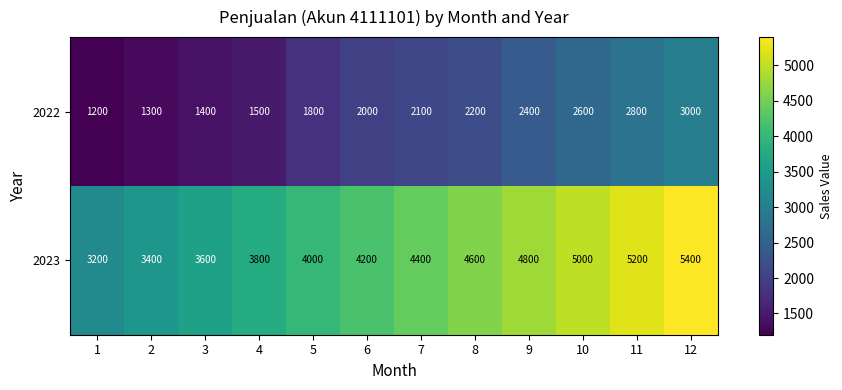

Where is 2022 nearest to the value 2100?

7